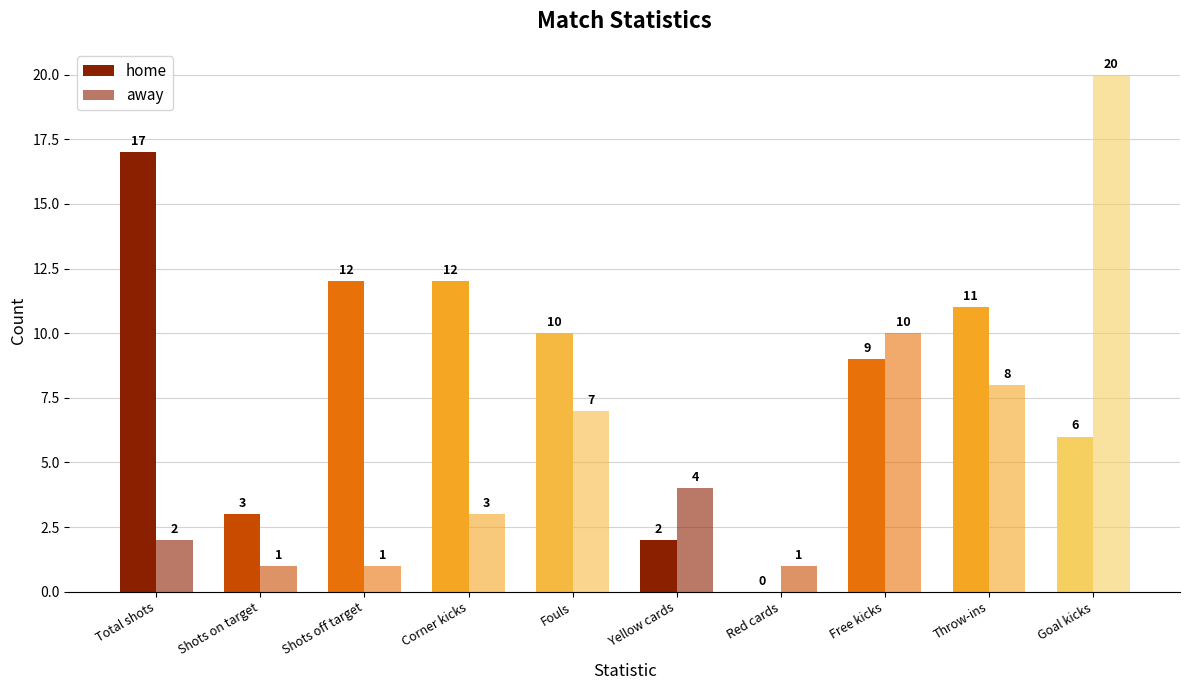

What is the value of the away bar at the 8th from the left?

10